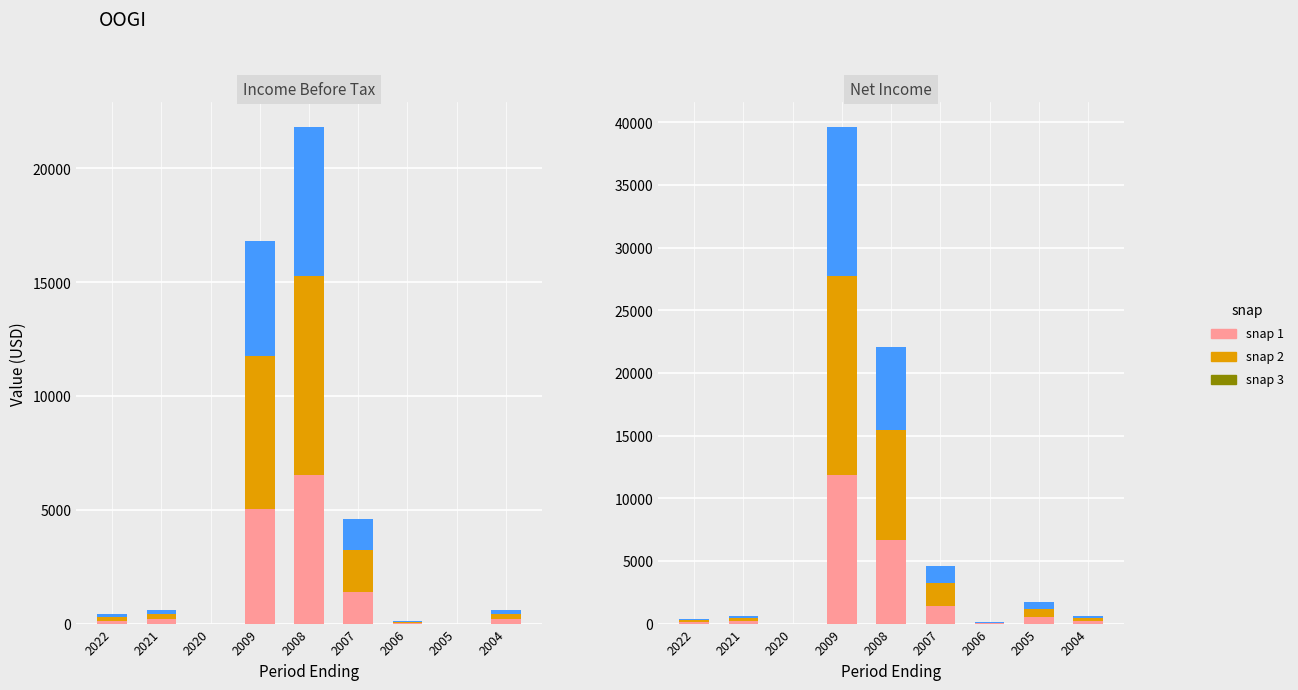

At which category does the chart reach its peak across all series?

2009